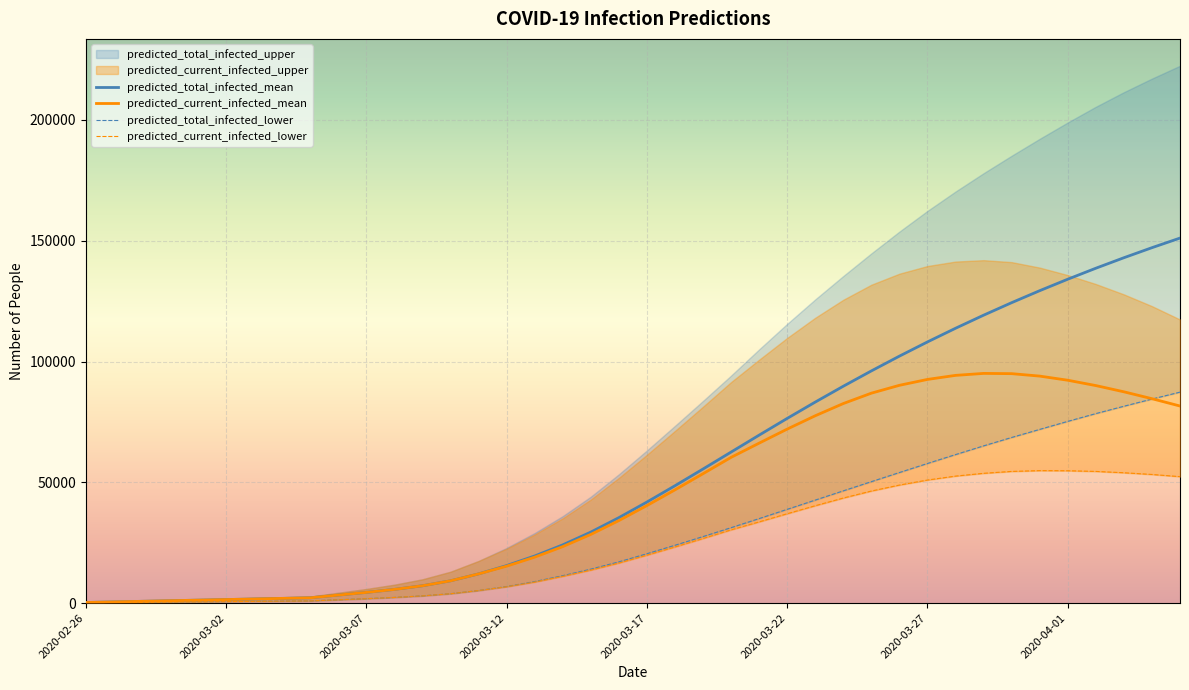

How many data points in predicted_current_infected_mean are above 40366?

19